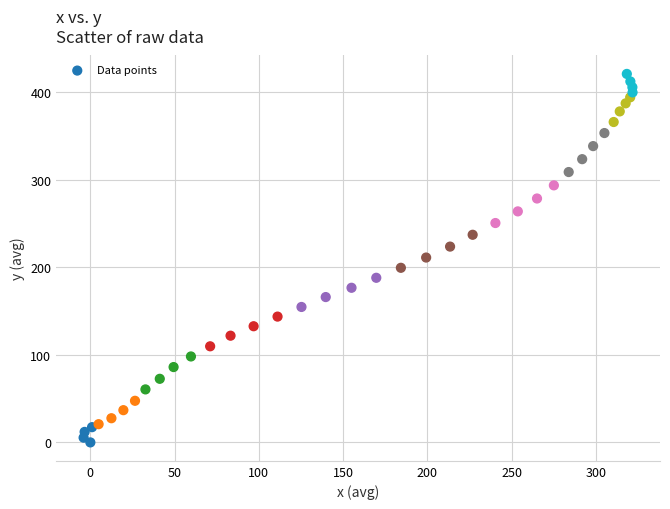

What is the range of X values (max minus min)?

325.8